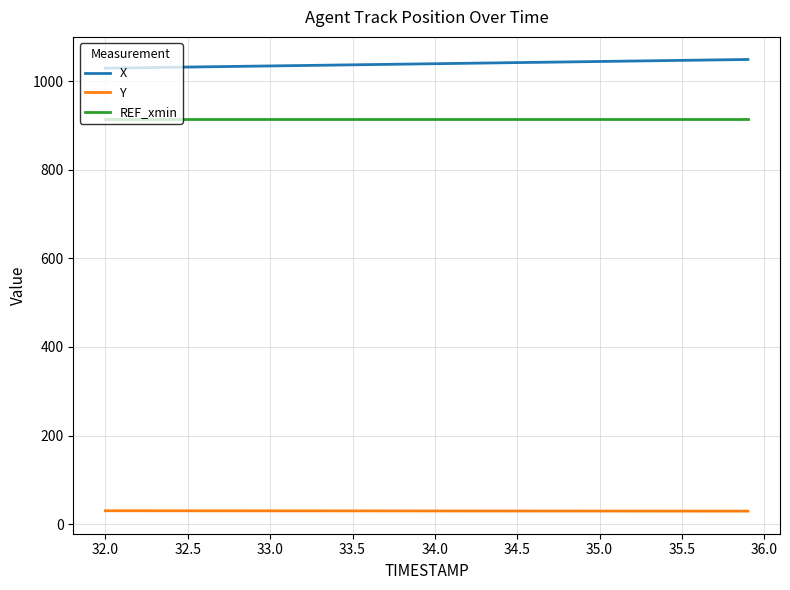

List the series in order of their peak value, highest first.

X, REF_xmin, Y